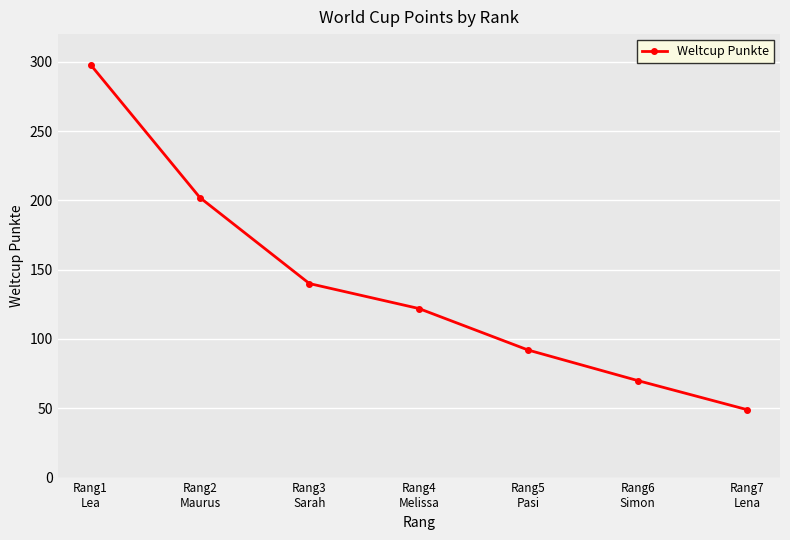

Rank the categories by value from highest to lowest.

Rang1
Lea, Rang2
Maurus, Rang3
Sarah, Rang4
Melissa, Rang5
Pasi, Rang6
Simon, Rang7
Lena